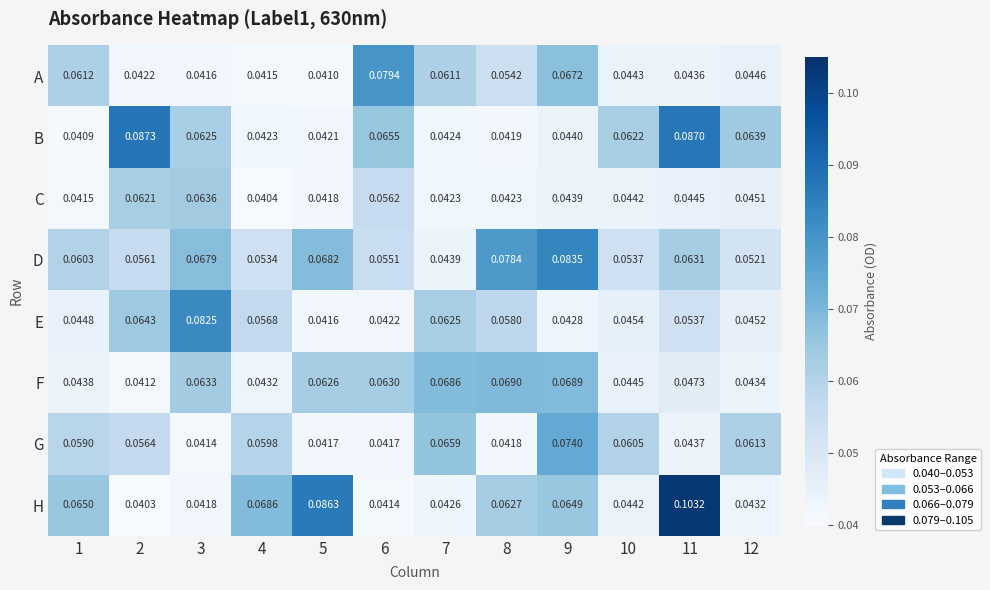

At which category is the sum across all series the highest?

9